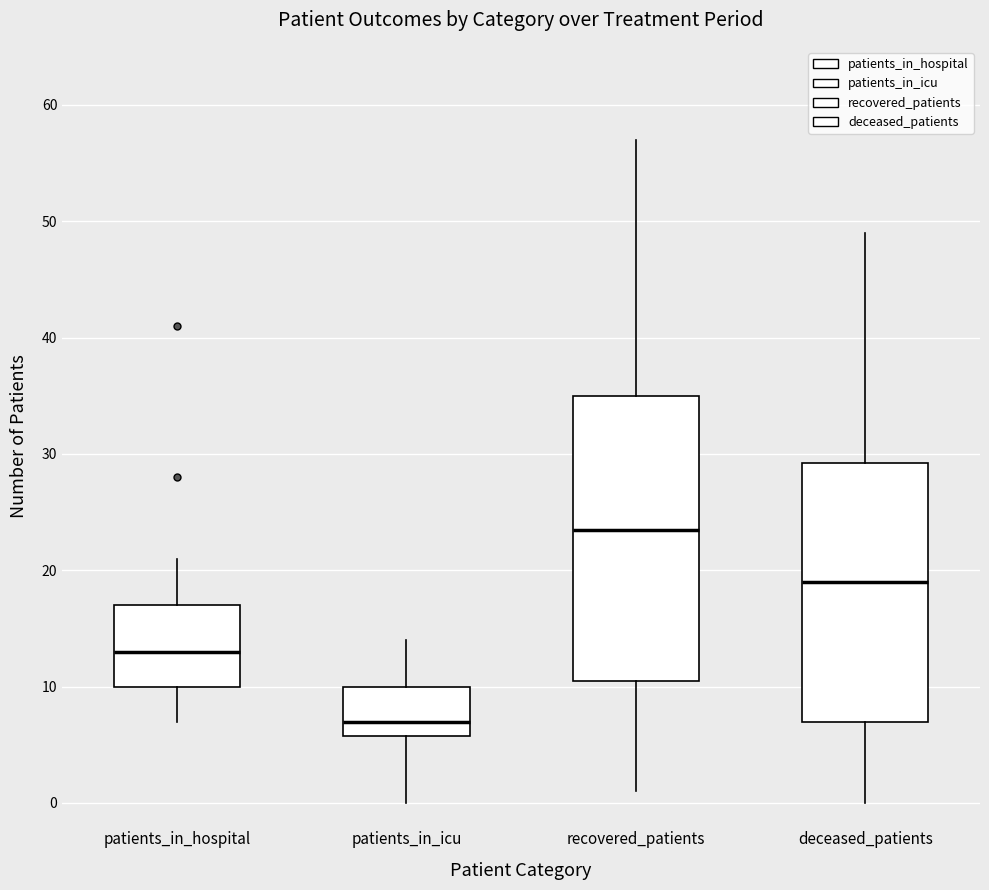

Which box's median line is the highest?

recovered_patients